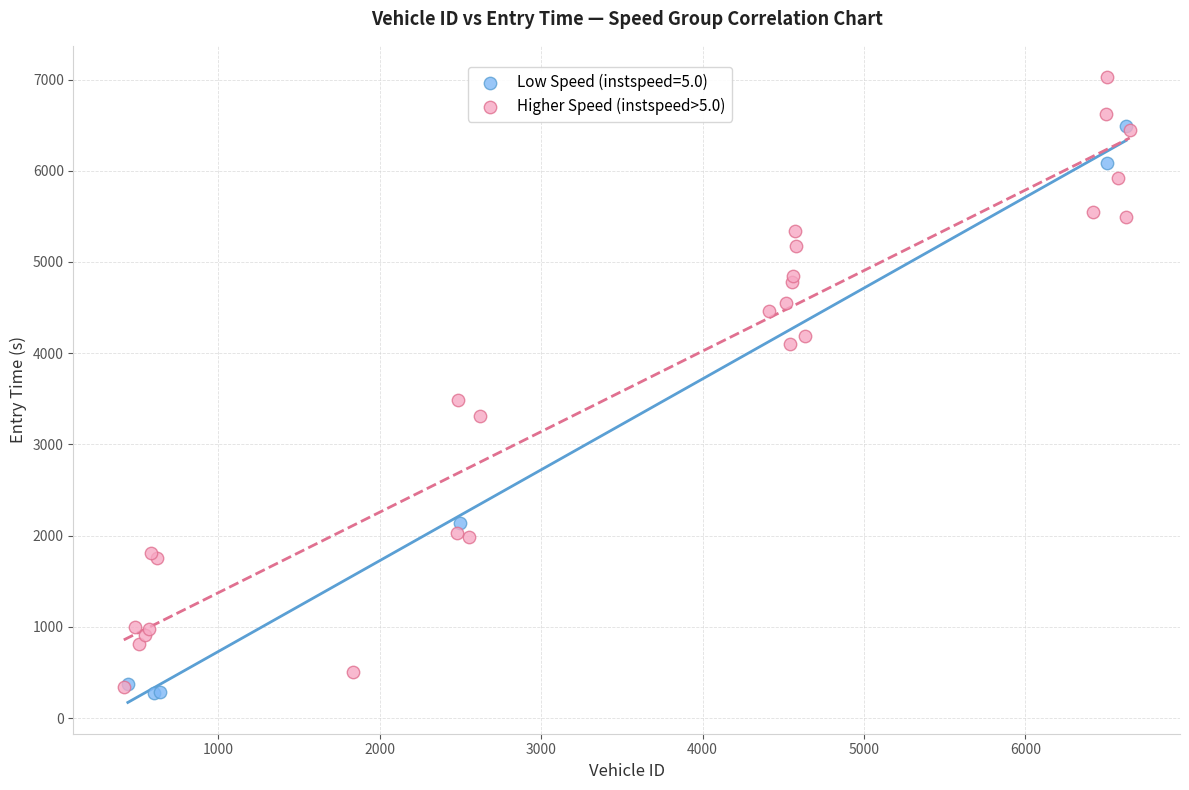

Which series reaches the maximum Y coordinate?

Higher Speed (instspeed>5.0)